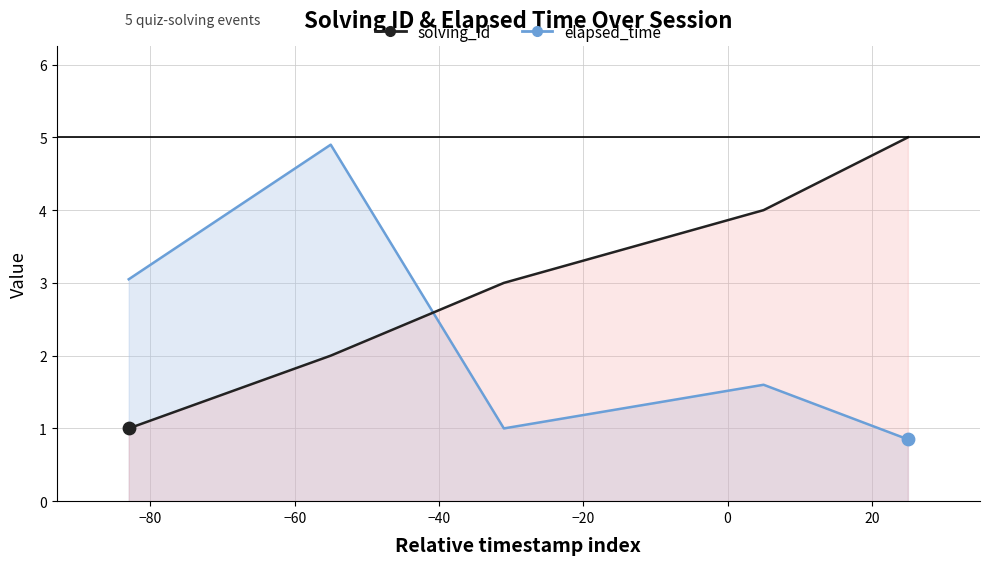

Which has a higher value, −20 or −60?

−20